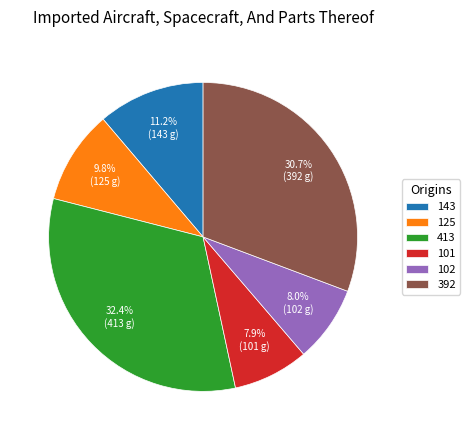

The 143 slice represents 11% of the pie. True or false?

True